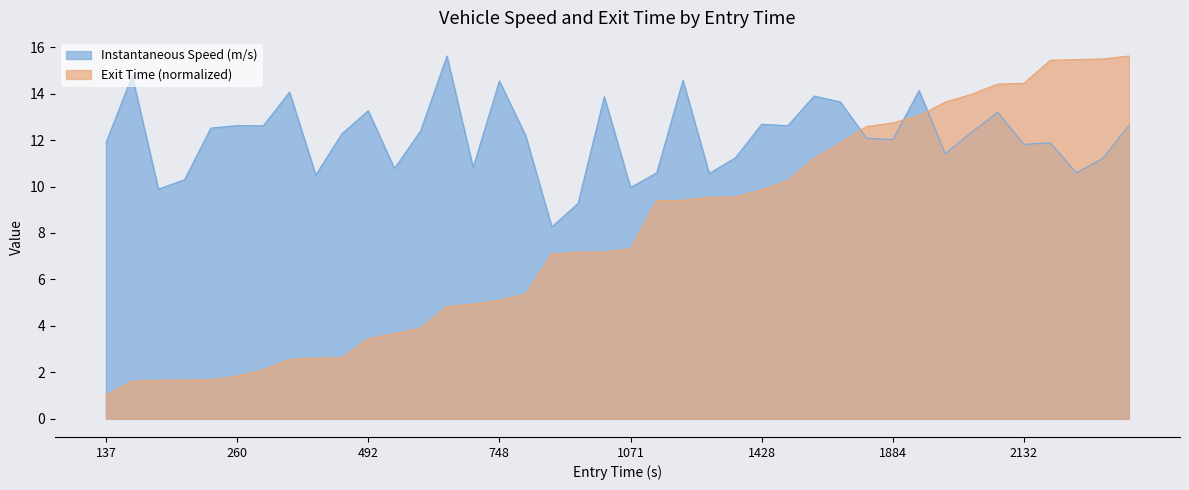

The instspeed series shows 12.2 at 16. True or false?

True